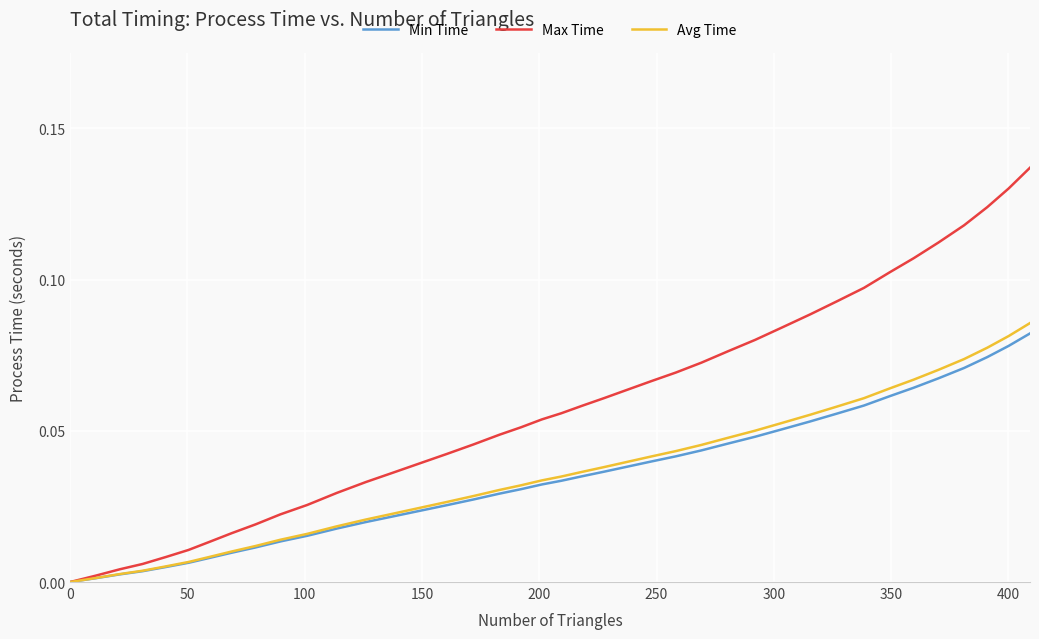

Which series has the largest range (max minus min)?

Max Time